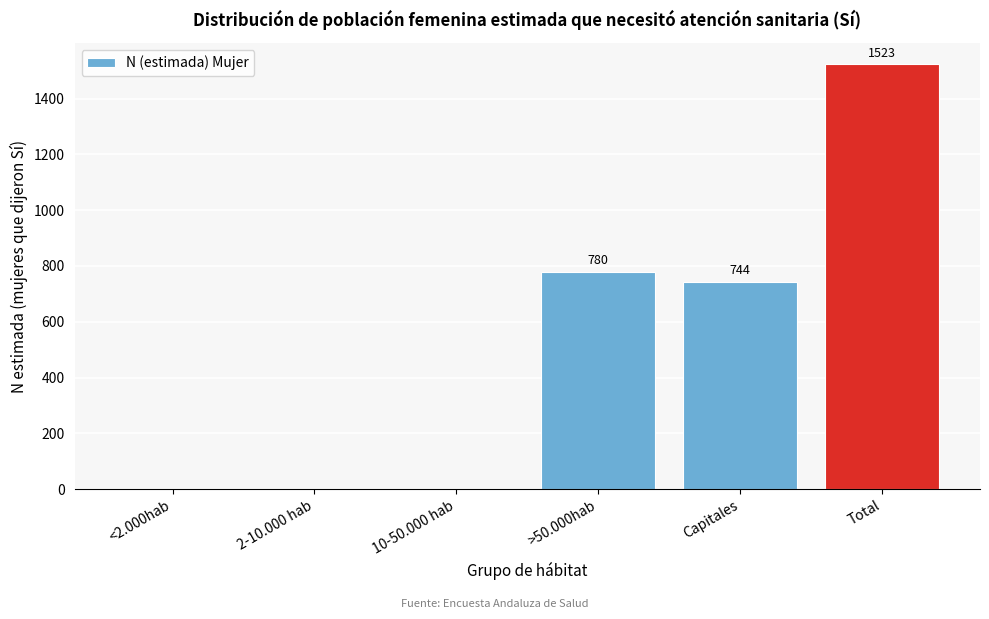

Reading left to right, extract all data points from this chart.

<2.000hab=0	2-10.000 hab=0	10-50.000 hab=0	>50.000hab=780	Capitales=744	Total=1523